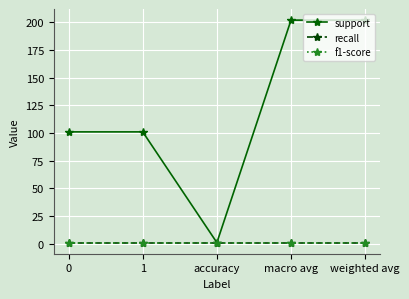

What is the difference between the support values at 0 and weighted avg?

101.0